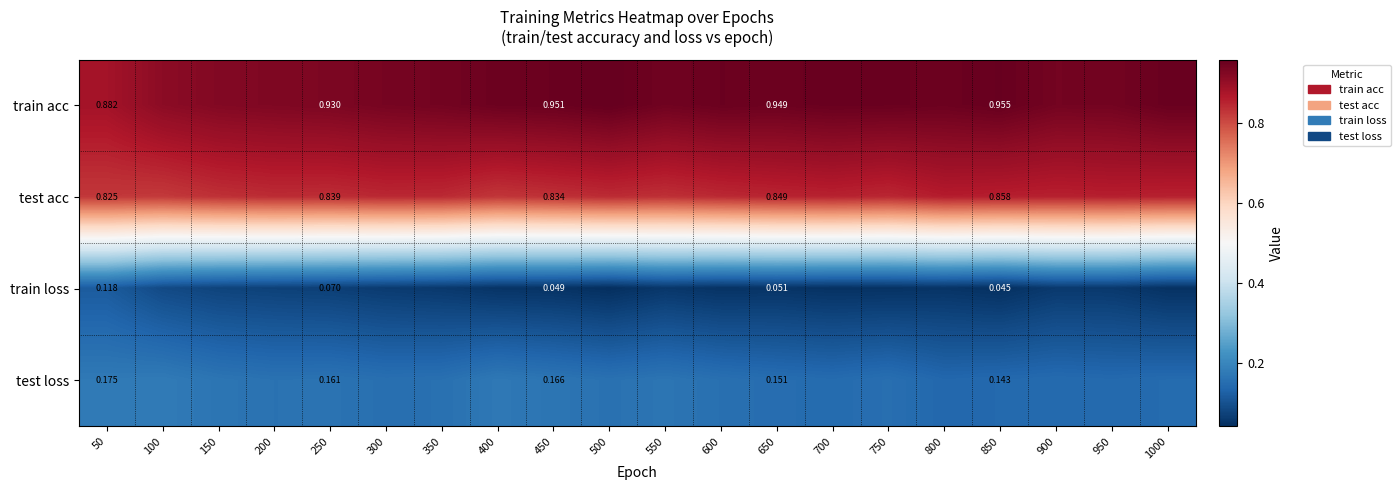

Rank the series by their maximum value, from highest to lowest.

train acc, test acc, test loss, train loss